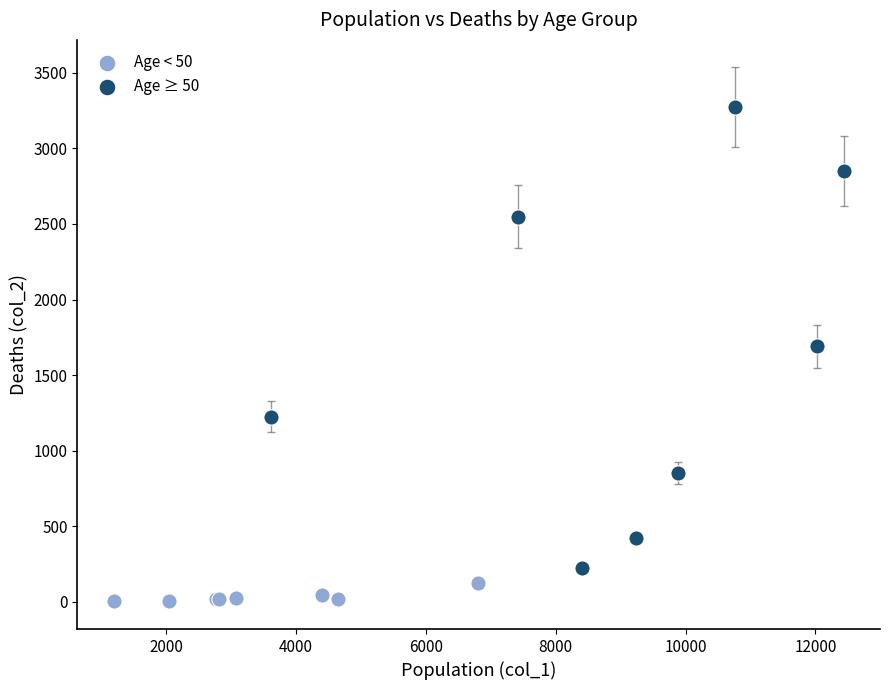

Which series has the widest spread of Y values?

Age ≥ 50